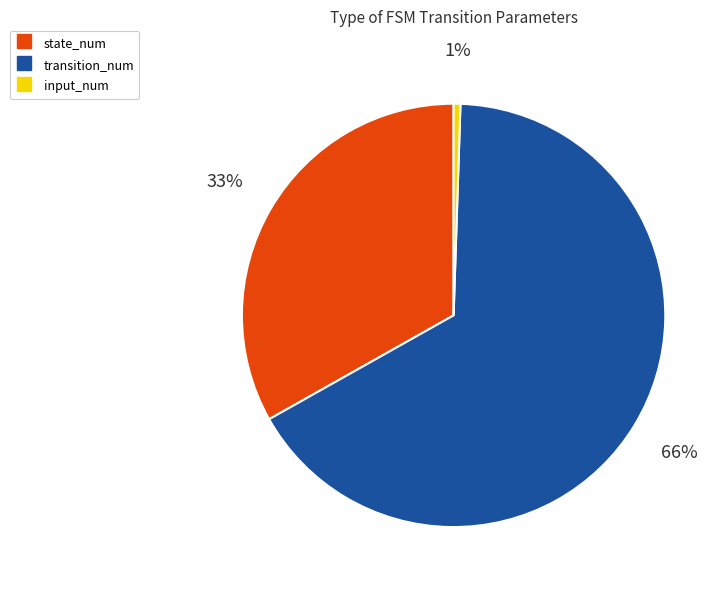

How many segments does this pie chart have?

3